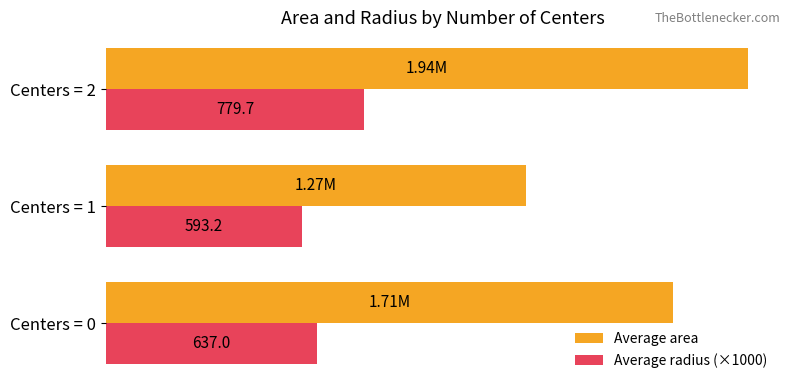

What is the value of the Average area bar at the 1st from the left?

1712500.0